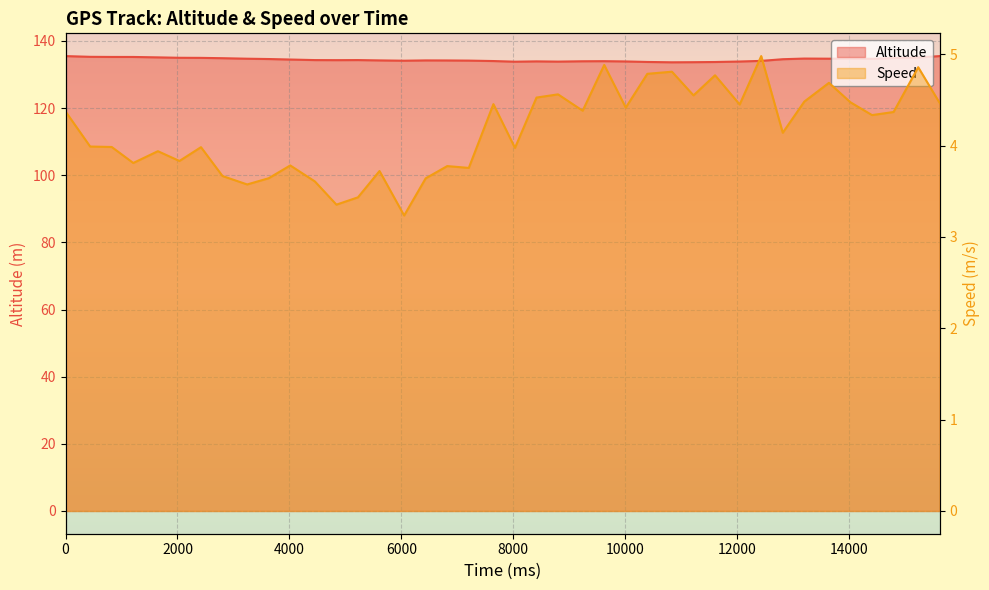

At which category is the sum across all series the highest?

39